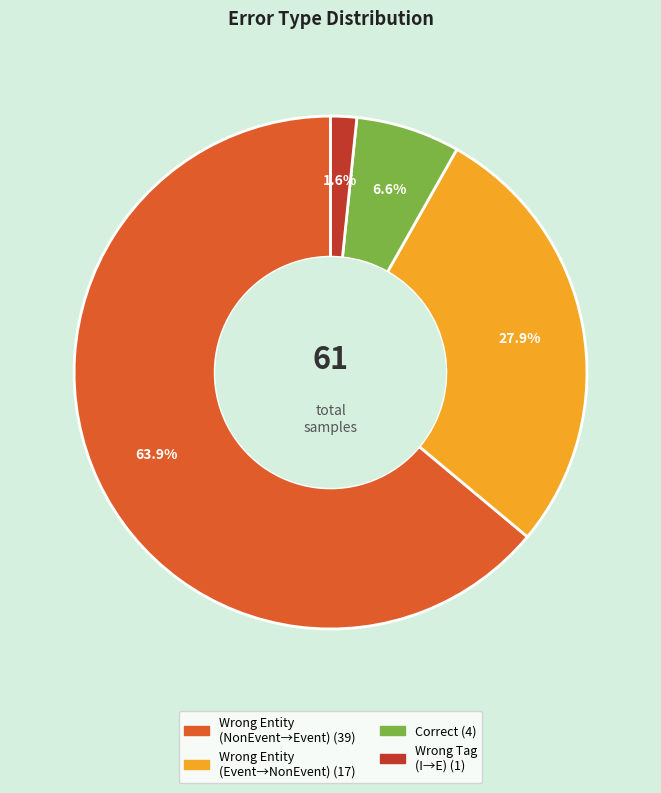

Is there any slice that represents more than half of the pie?

Yes